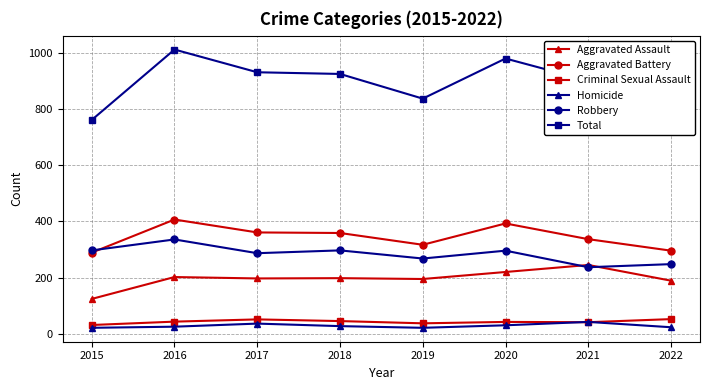

Read the Robbery value at 2019, to the nearest 10.

270